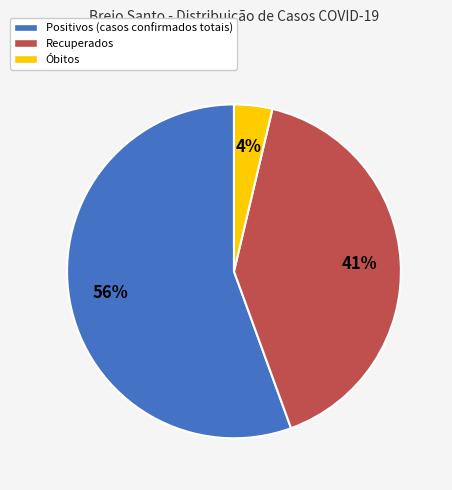

Between Positivos and Recuperados, which is larger?

Positivos